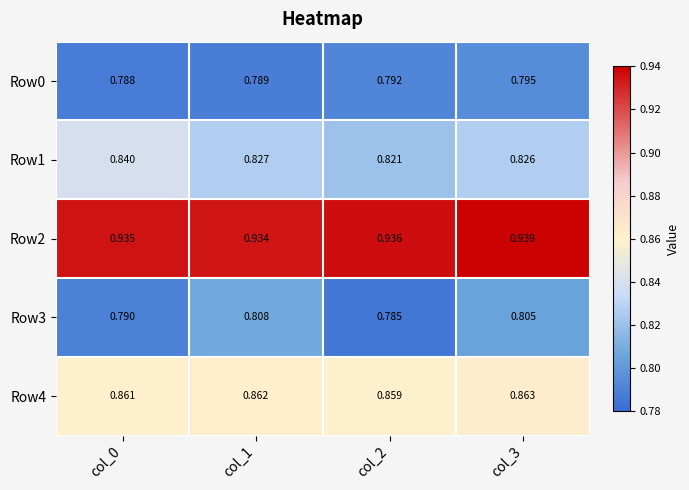

Is the value of Row3 at col_0 greater than the value of Row4 at col_2?

No